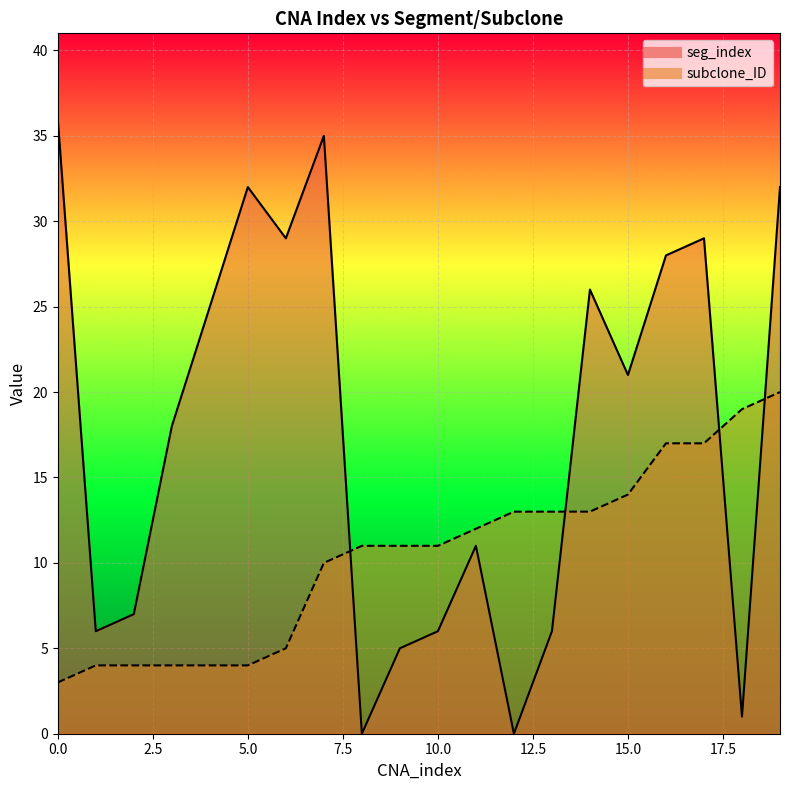

What is the difference between the maximum and minimum values in the subclone_ID series?

17